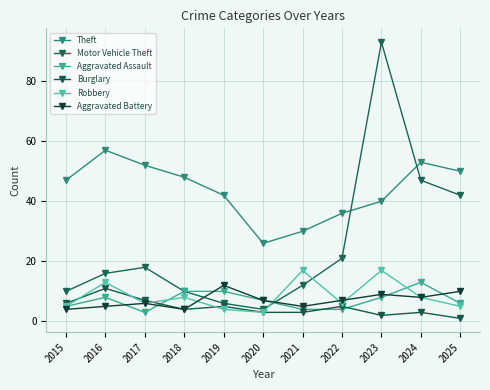

True or false: Robbery and Motor Vehicle Theft intersect in this chart.

True